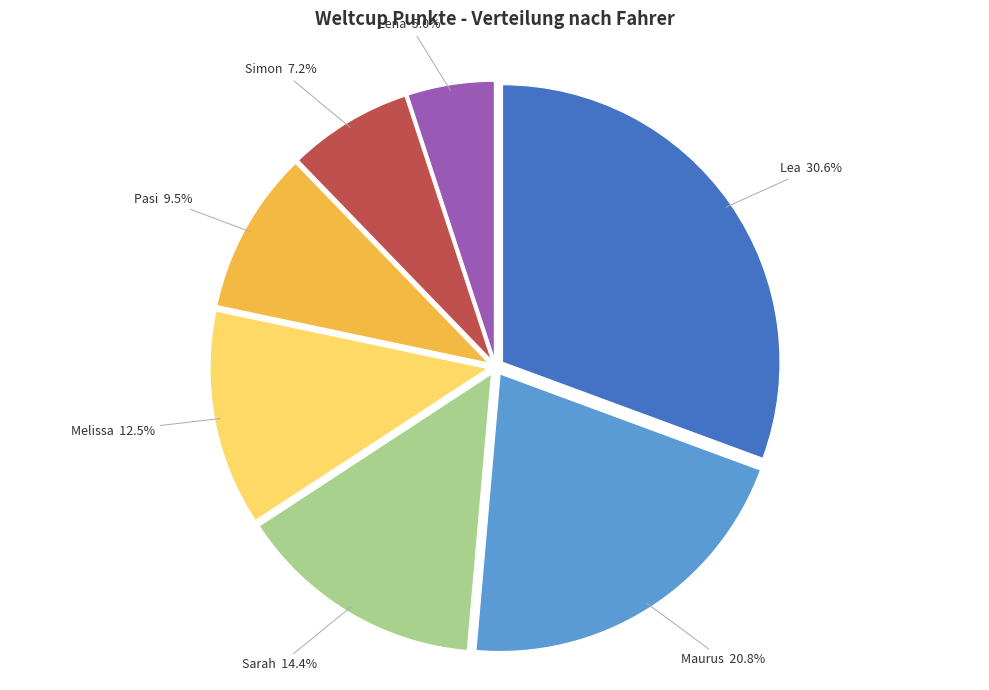

To the nearest percent, what is the combined percentage of Simon and Lea?

38%